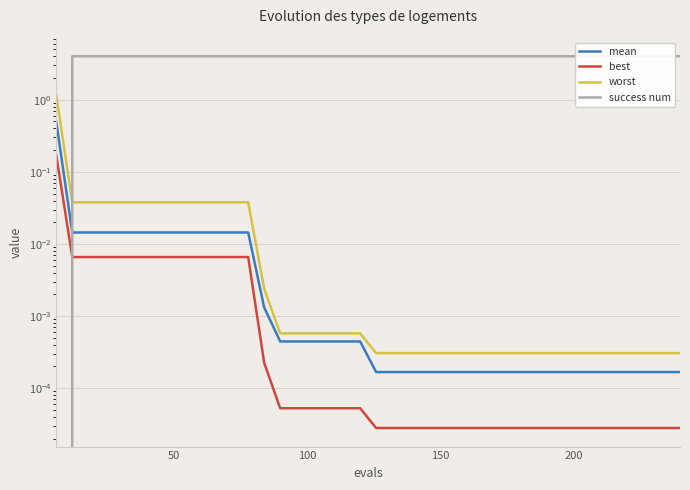

What is the value of the success num point at the 5th from the left?

4.0